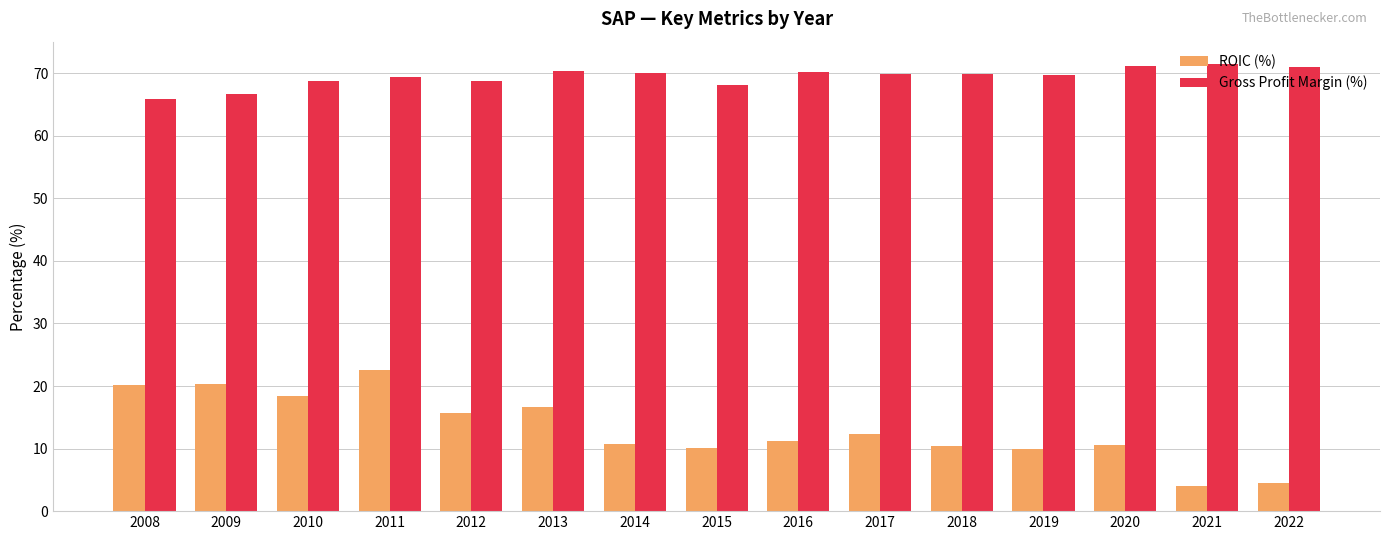

Between 2009 and 2022, which series saw the biggest shift?

ROIC (%)